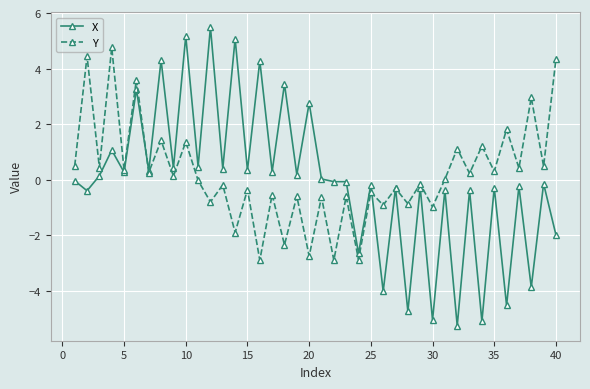

What is the minimum value shown in the chart?

-5.2